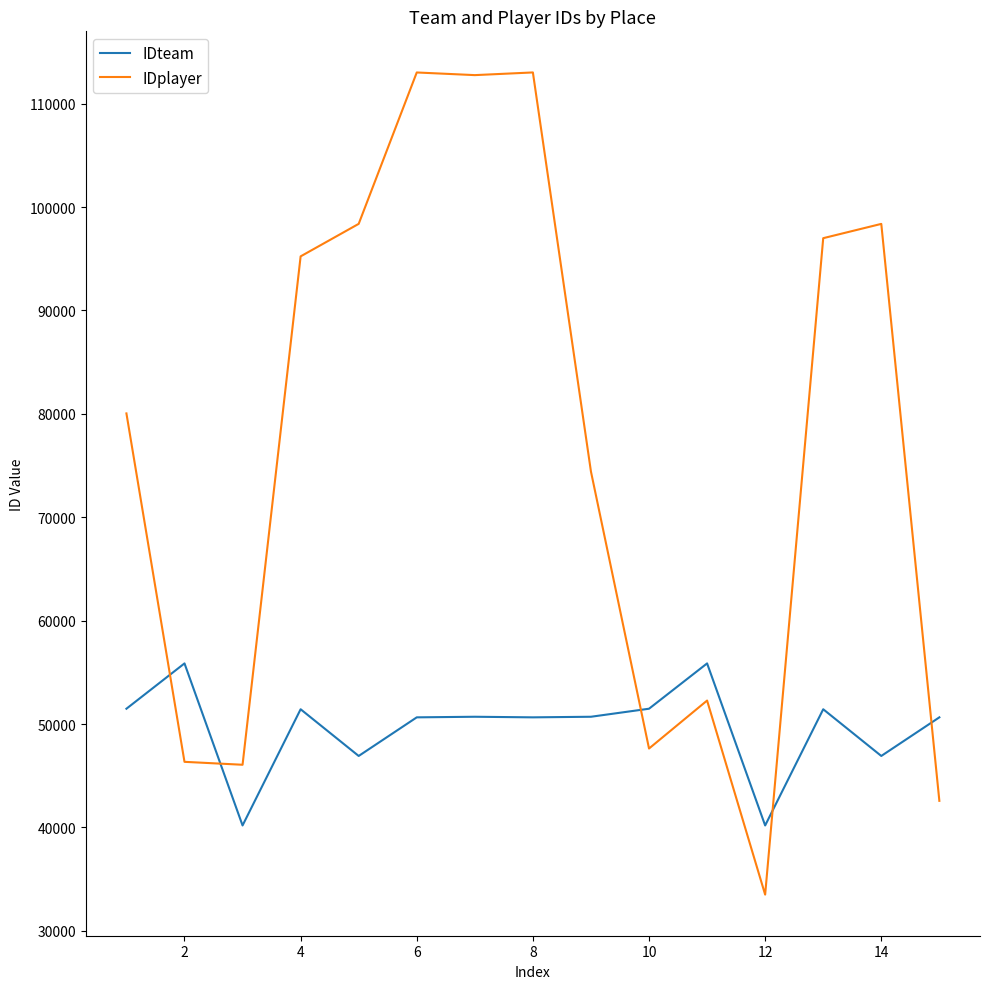

What is the minimum value shown in the chart?

33508